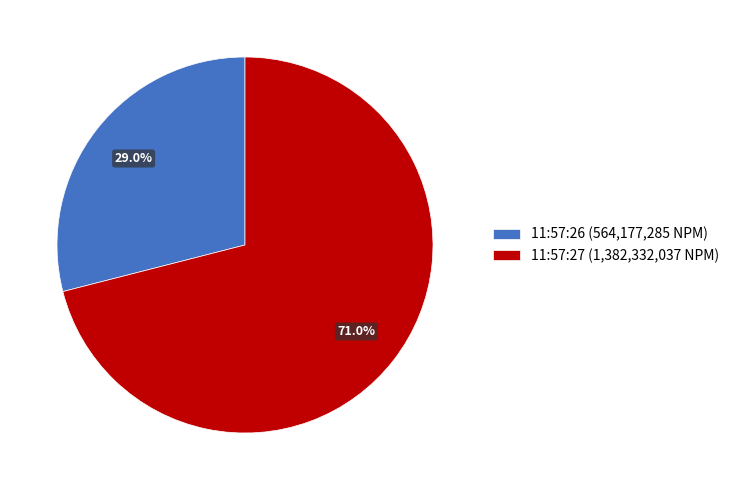

To the nearest percent, what is the difference between the largest and smallest slice percentages?

42%